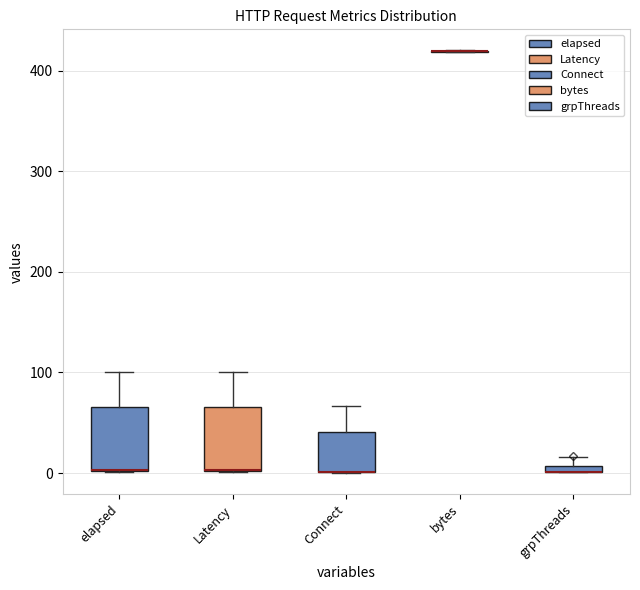

Where does the upper whisker of the box for Connect end on the y-axis? The values are not printed on the chart, so give them approximately, as read against the axis.

70